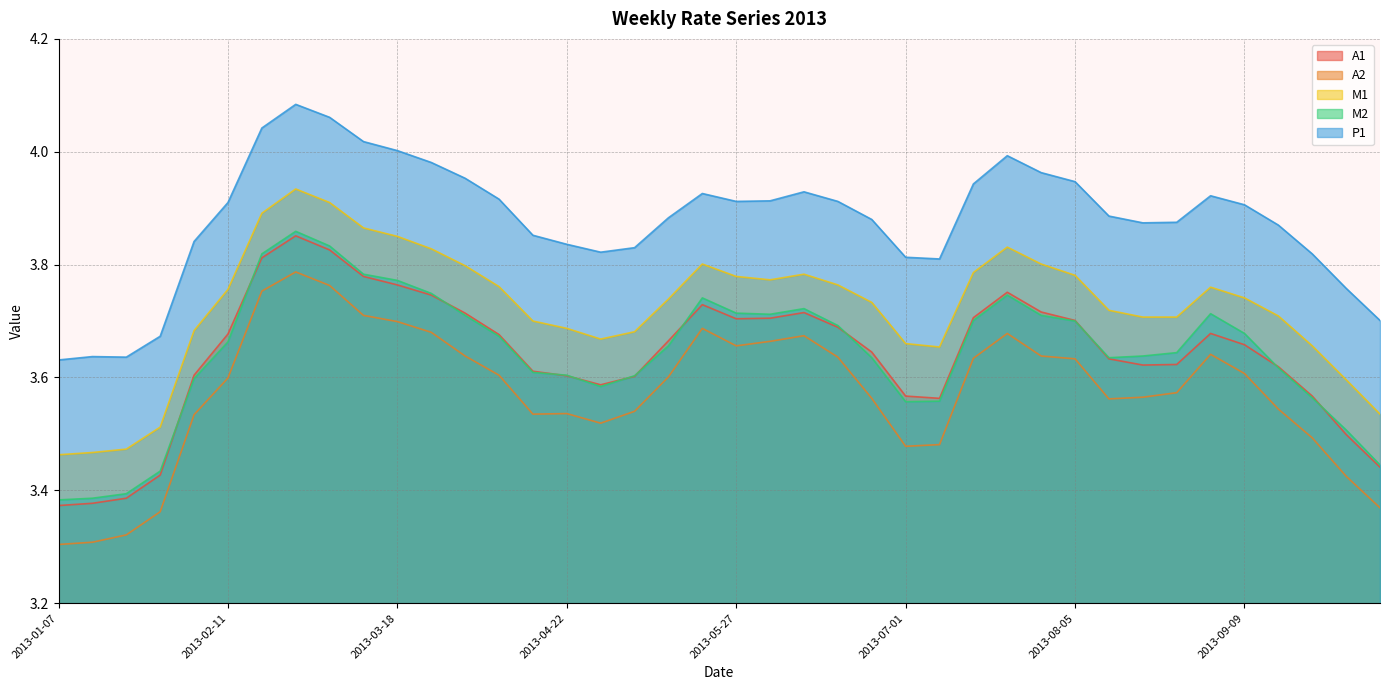

Between 2013-07-22 and 2013-02-04, which is larger?

2013-07-22